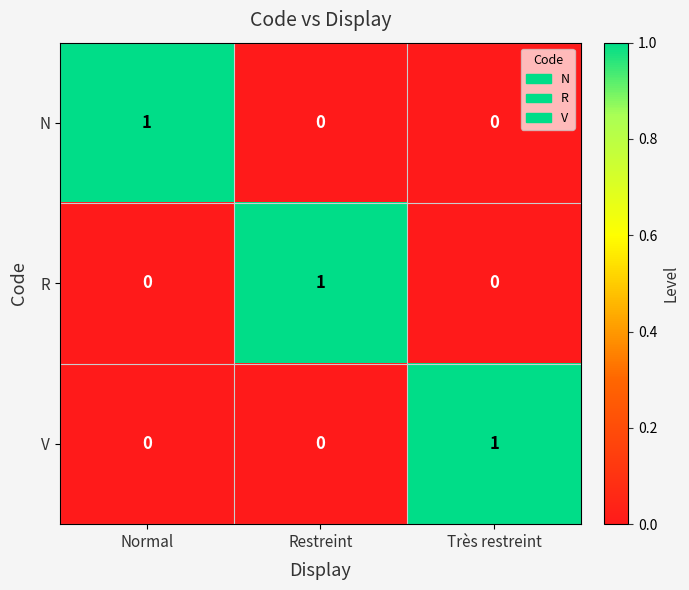

Reading left to right, list all the values displayed in this chart.

N: Normal=1	Restreint=0	Très restreint=0
R: Normal=0	Restreint=1	Très restreint=0
V: Normal=0	Restreint=0	Très restreint=1